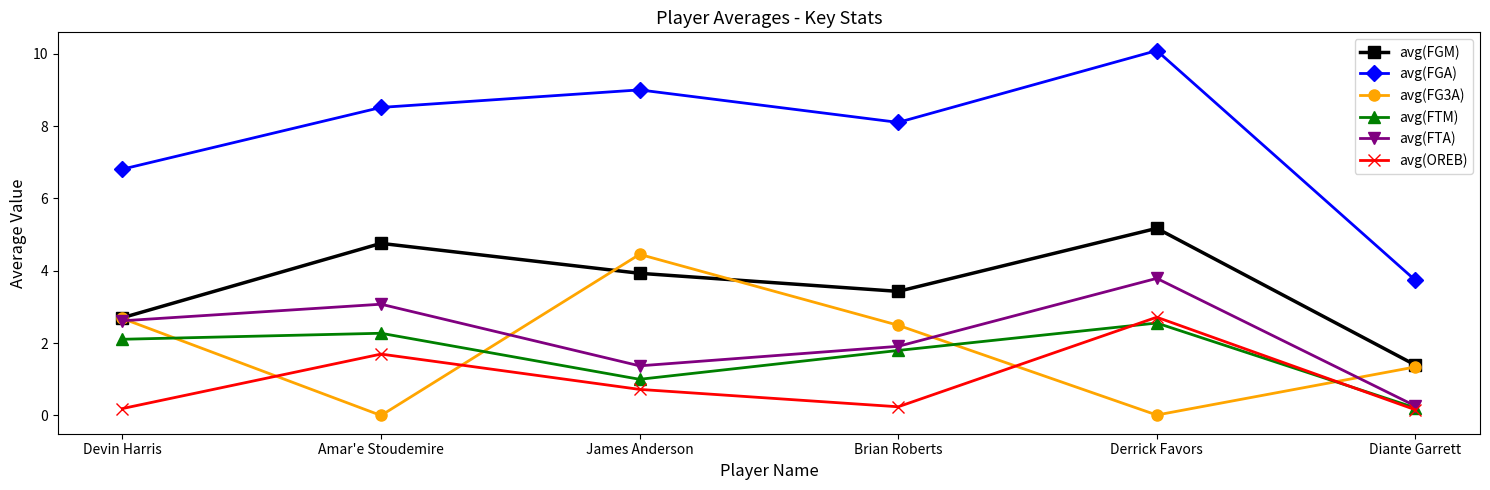

Between which two adjacent categories do avg(FG3A) and avg(FTM) first intersect?

Devin Harris and Amar'e Stoudemire